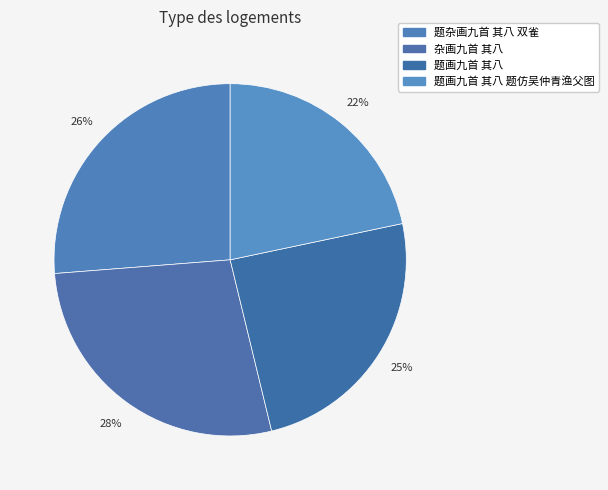

What is the largest slice in the pie chart?

杂画九首 其八